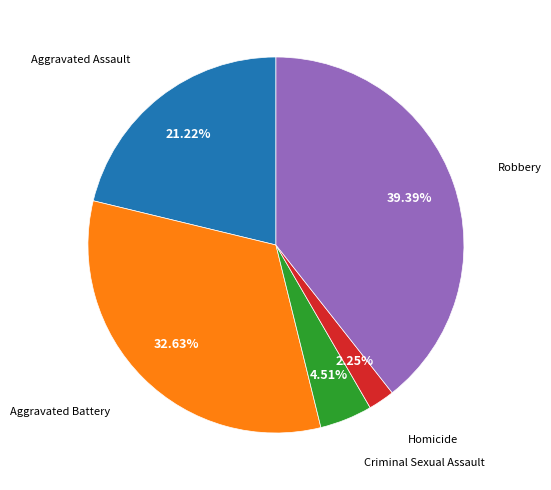

The Robbery slice represents 52% of the pie. True or false?

False